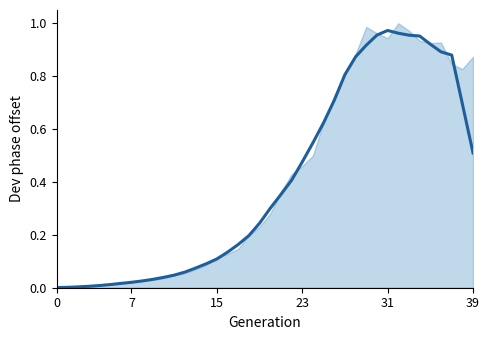

True or false: there are more than 0 points higher than both neighbors.

True